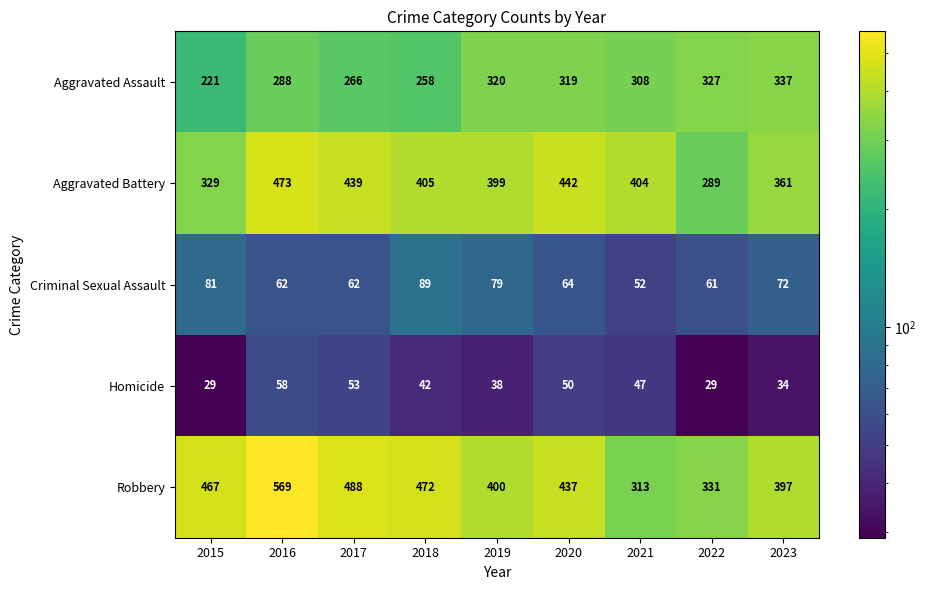

What is the total value across all series at 2018?

1266